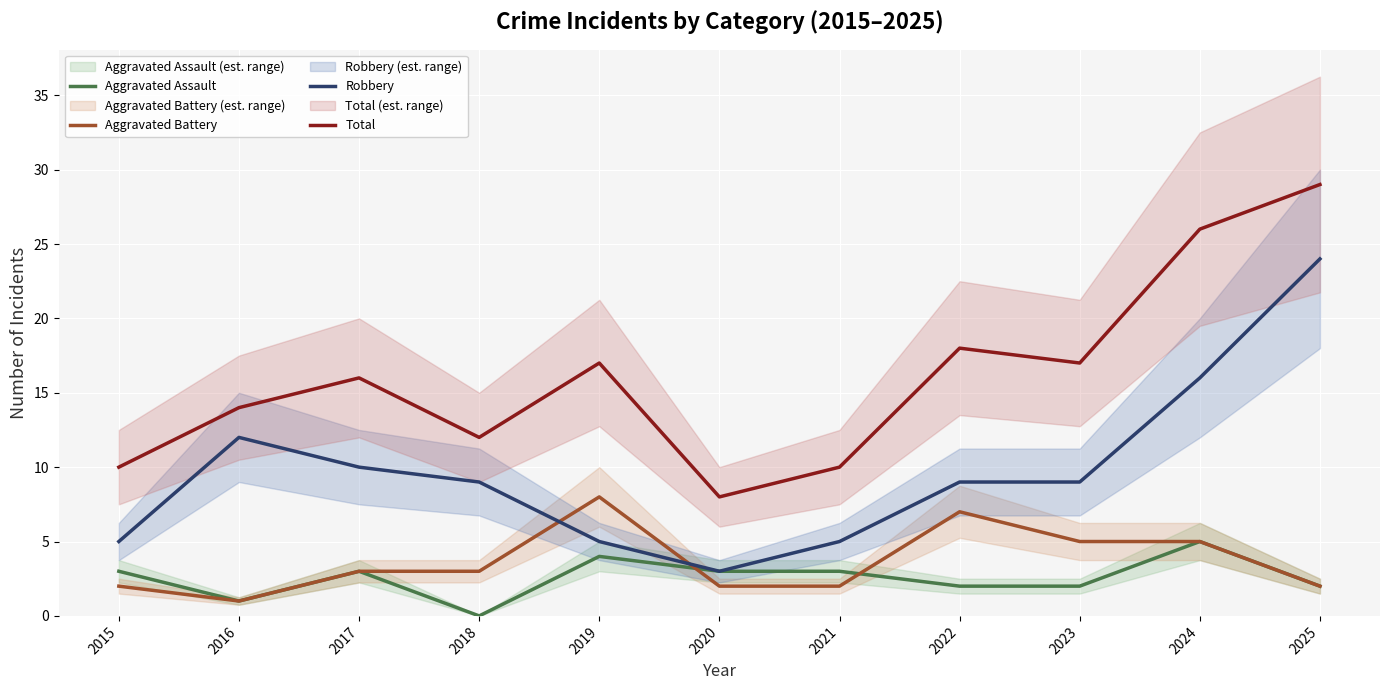

Which series has the largest range (max minus min)?

Robbery